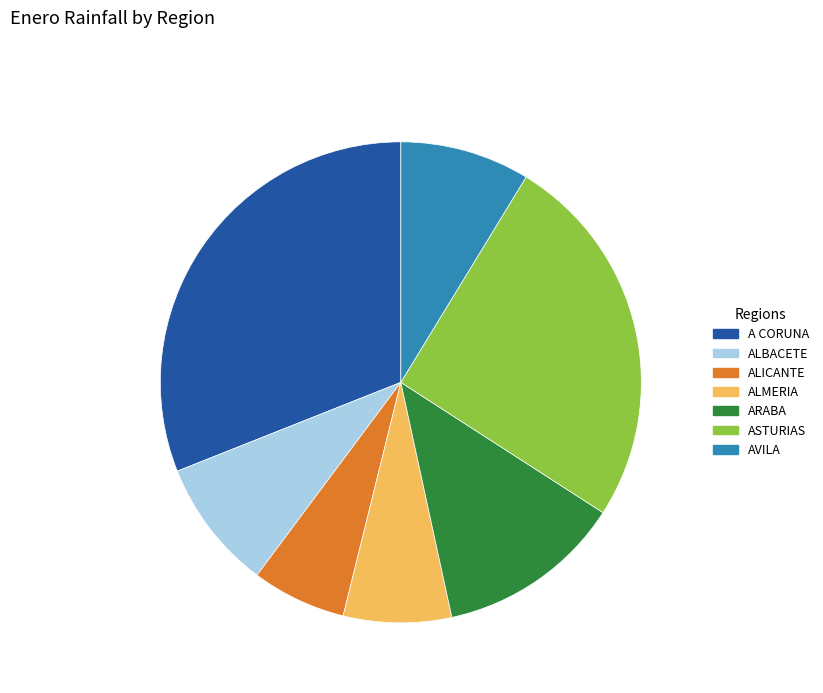

The AVILA slice represents 1% of the pie. True or false?

False